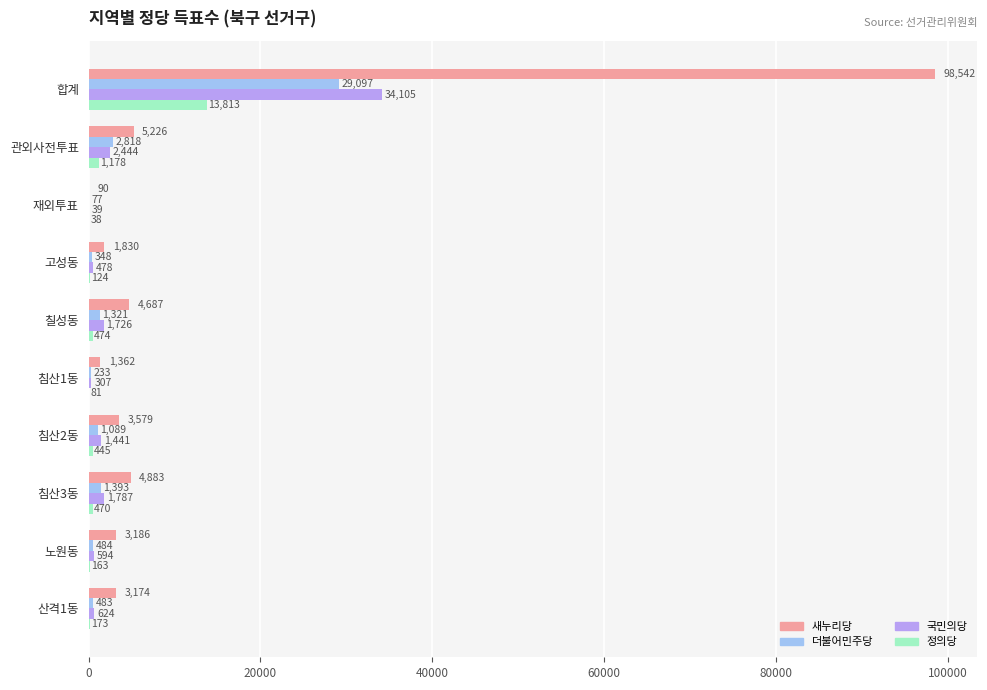

What is the sum of all 새누리당 values?

126559